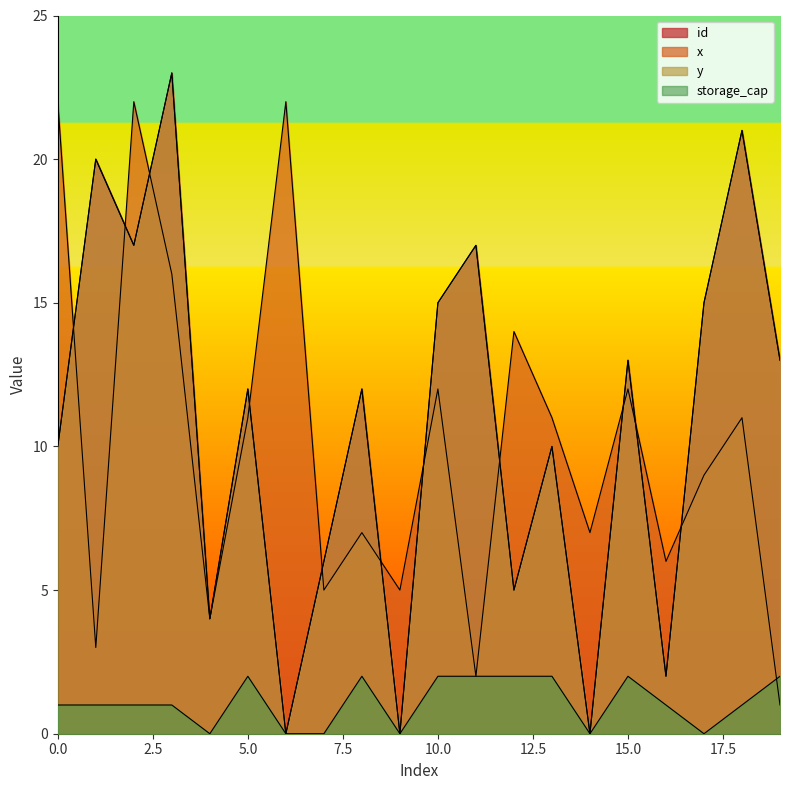

Does the chart display data point markers on the line(s)?

No